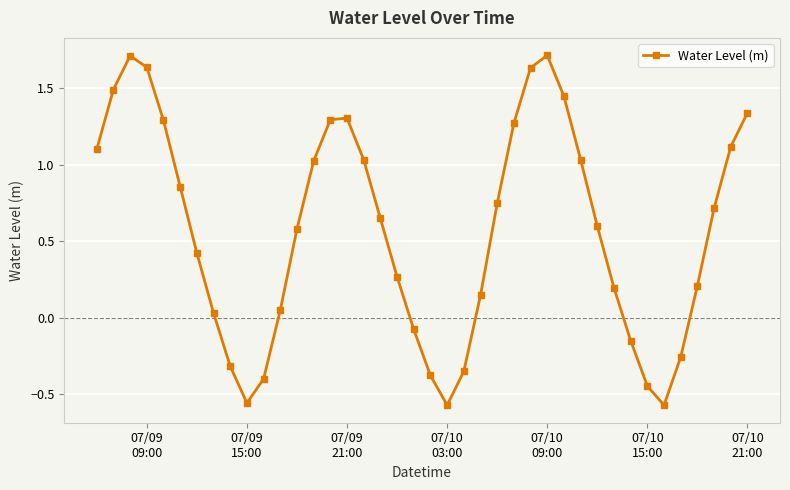

True or false: the data has more than 0 interior local peaks.

True